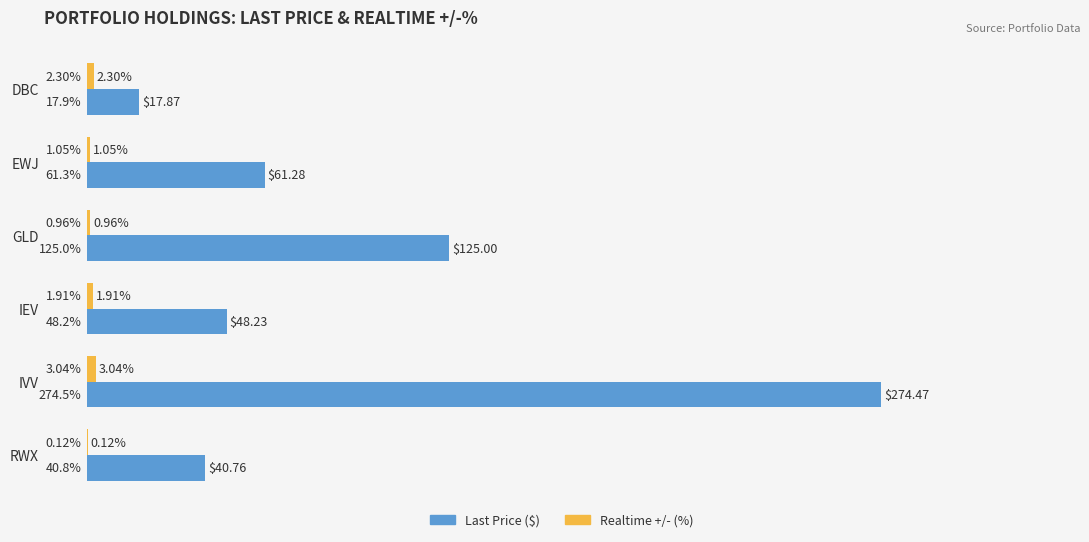

At which category is the sum across all series the highest?

IVV